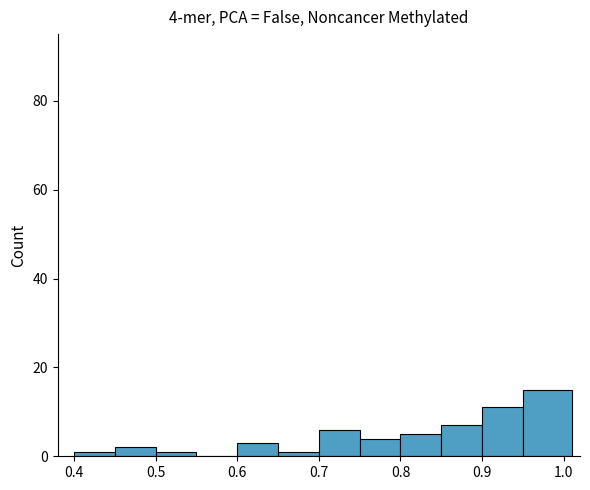

Which range on the x-axis has the tallest bar?

0.95 to 1.01